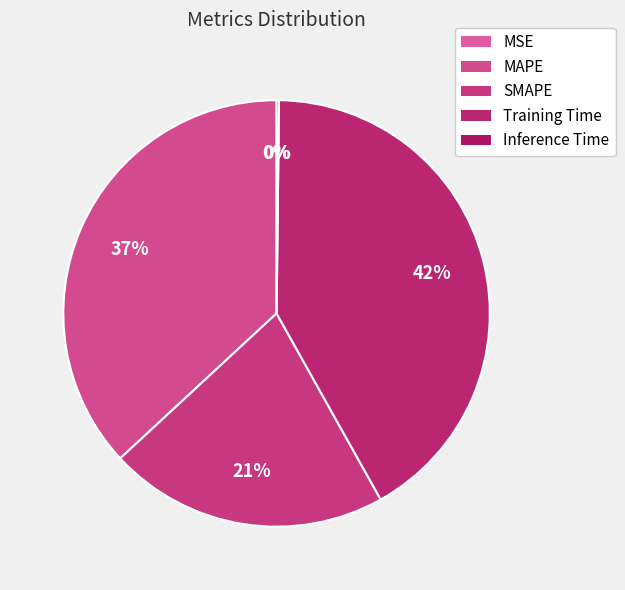

Does MAPE account for over 50% of the chart?

No